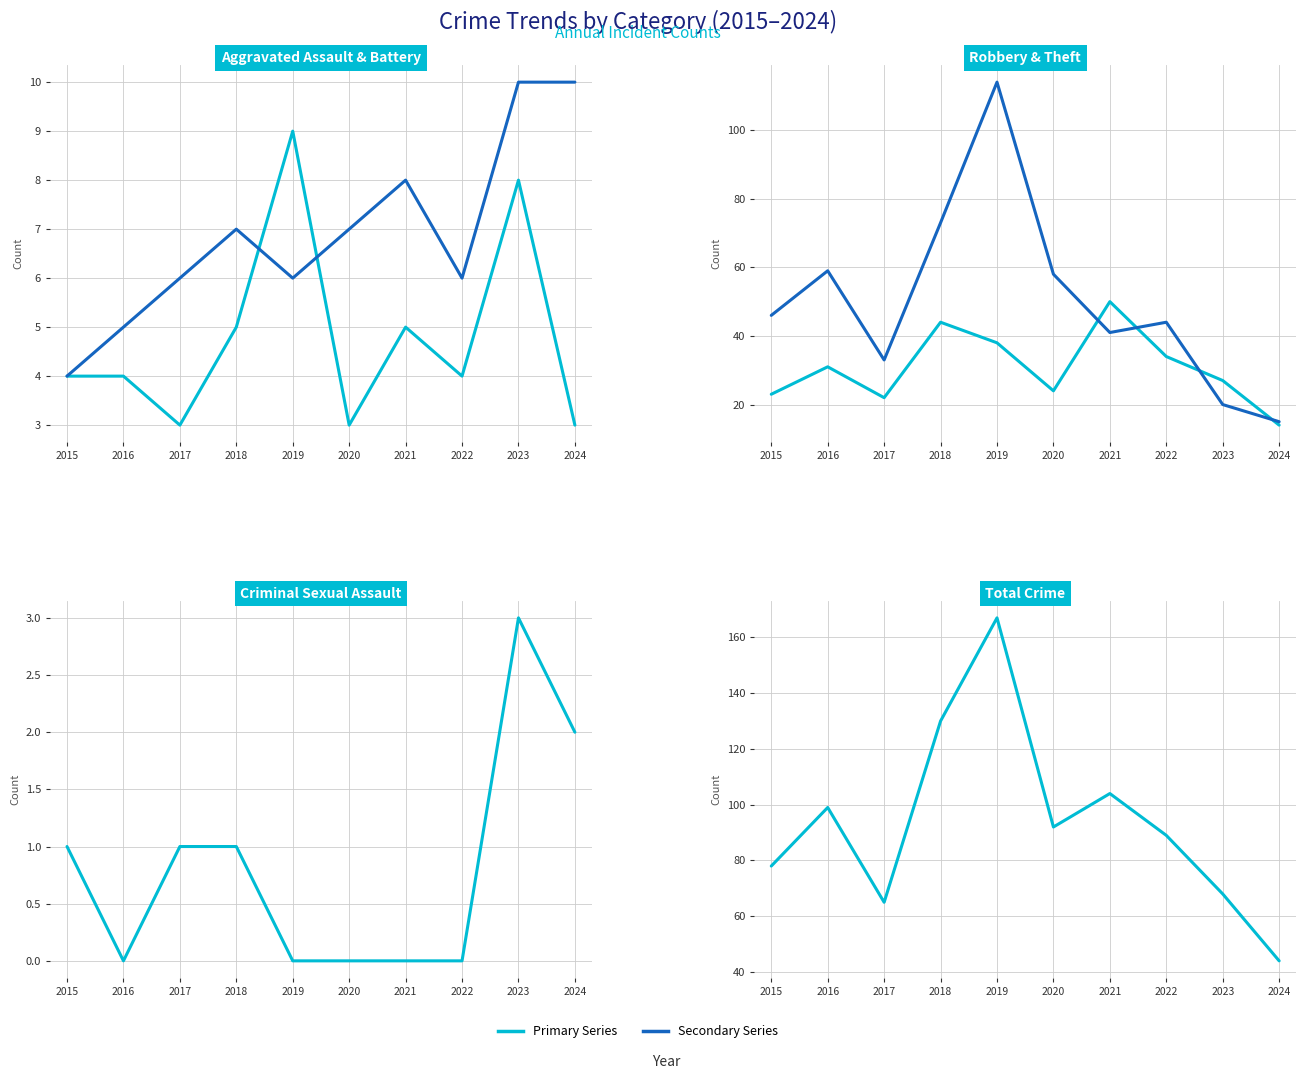

At 2021, list the series in order from largest to smallest.

Total, Robbery, Theft, Aggravated Battery, Aggravated Assault, Criminal Sexual Assault